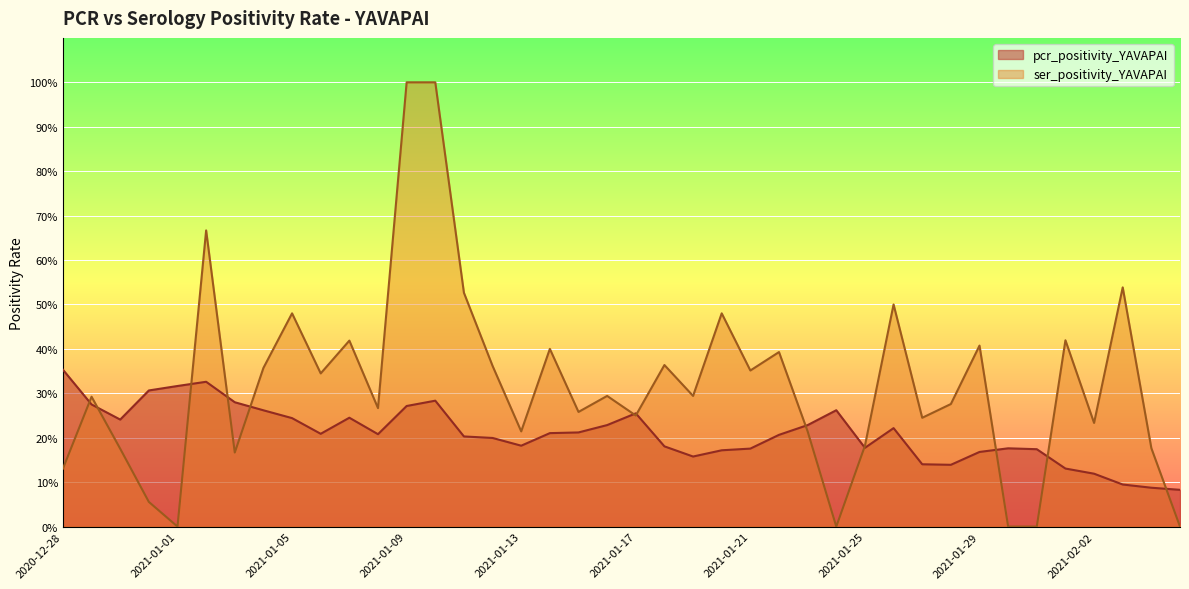

What is the average value of the ser_positivity_YAVAPAI series?

0.3